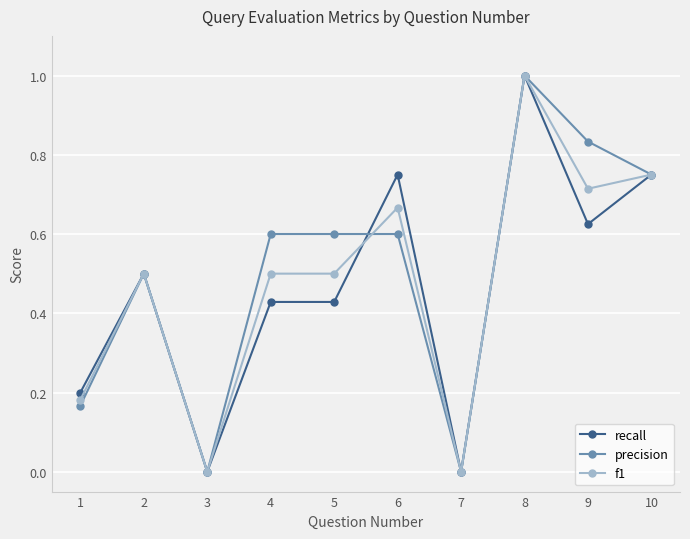

What is the difference between the maximum and minimum values in the precision series?

1.0